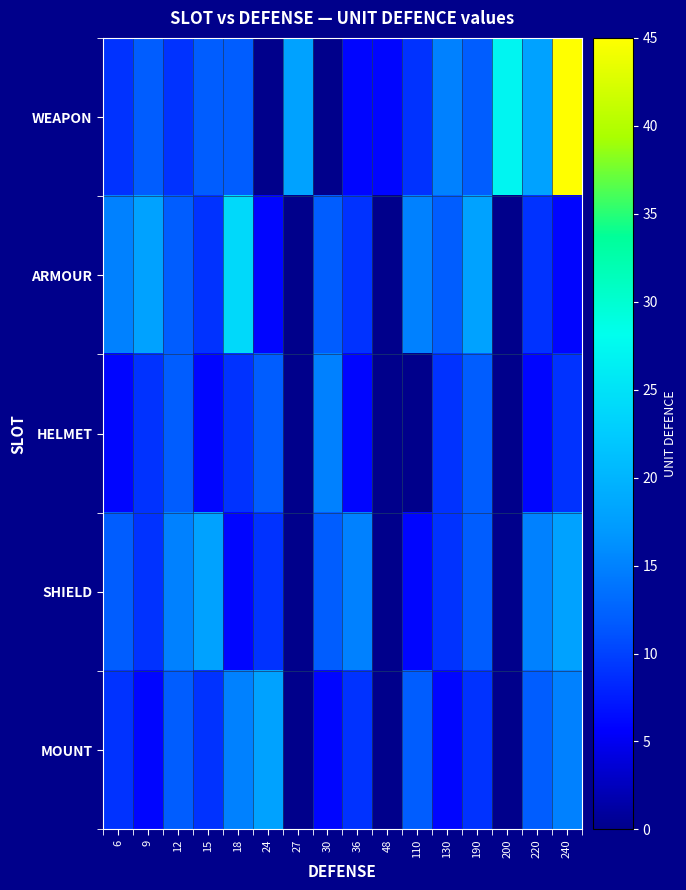

How many series are shown in this chart?

5